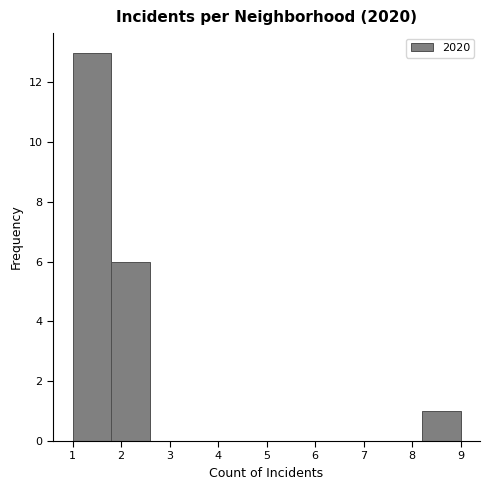

Reading left to right, list every bar in this chart as the range it spans on the x-axis followed by its height. The values are not printed on the chart, so give them approximately, as read against the axis.

1.0 to 1.8: 13
1.8 to 2.6: 6
2.6 to 3.4: 0
3.4 to 4.2: 0
4.2 to 5.0: 0
5.0 to 5.8: 0
5.8 to 6.6: 0
6.6 to 7.4: 0
7.4 to 8.2: 0
8.2 to 9.0: 1